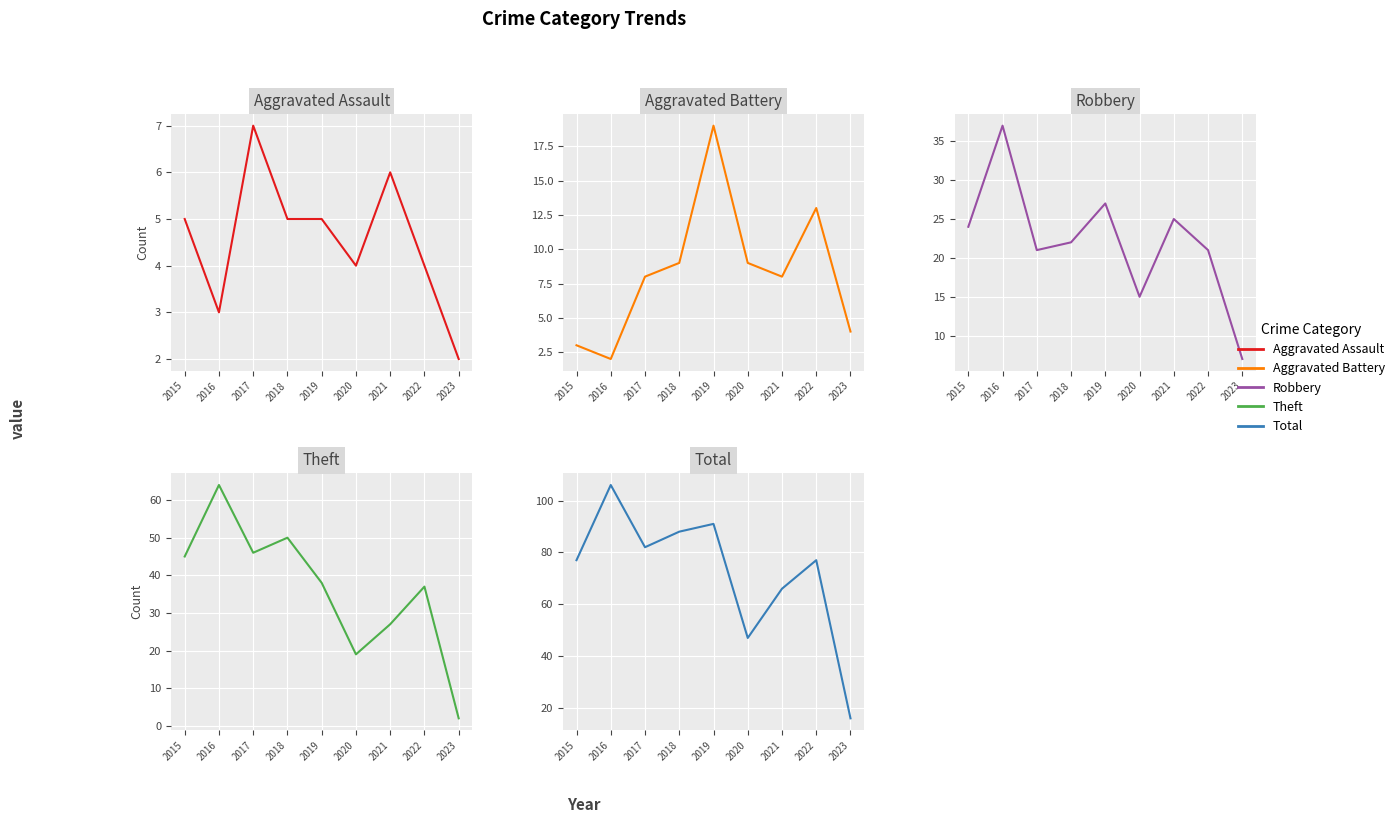

How many interior local peaks does the Aggravated Assault series have?

2